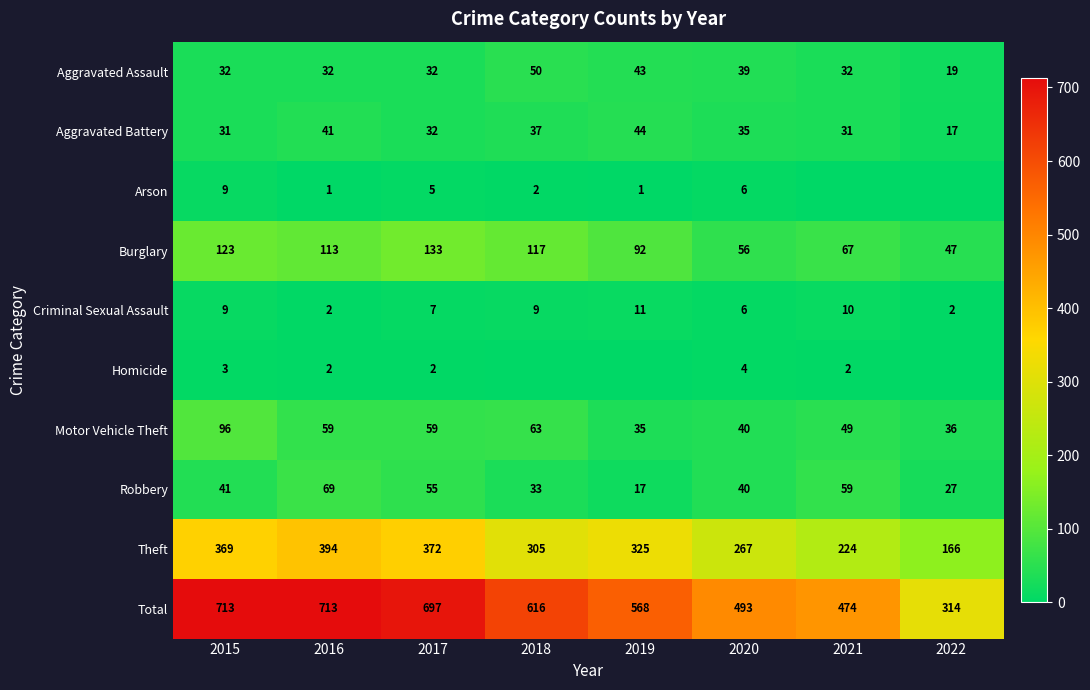

Count the number of data series in this chart.

10